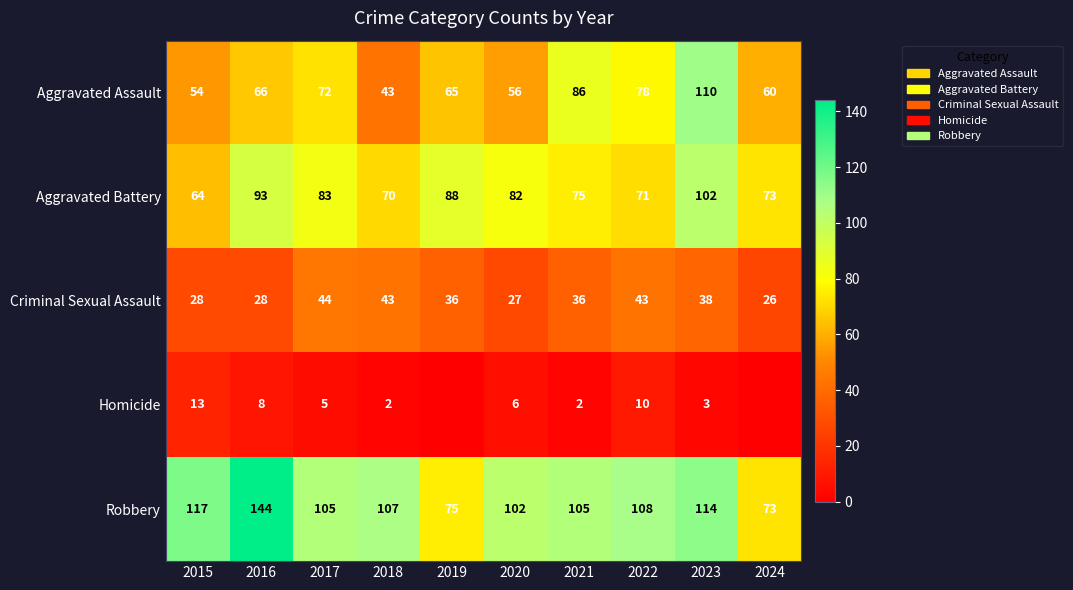

What is the difference between the highest and lowest values at 2018?

105